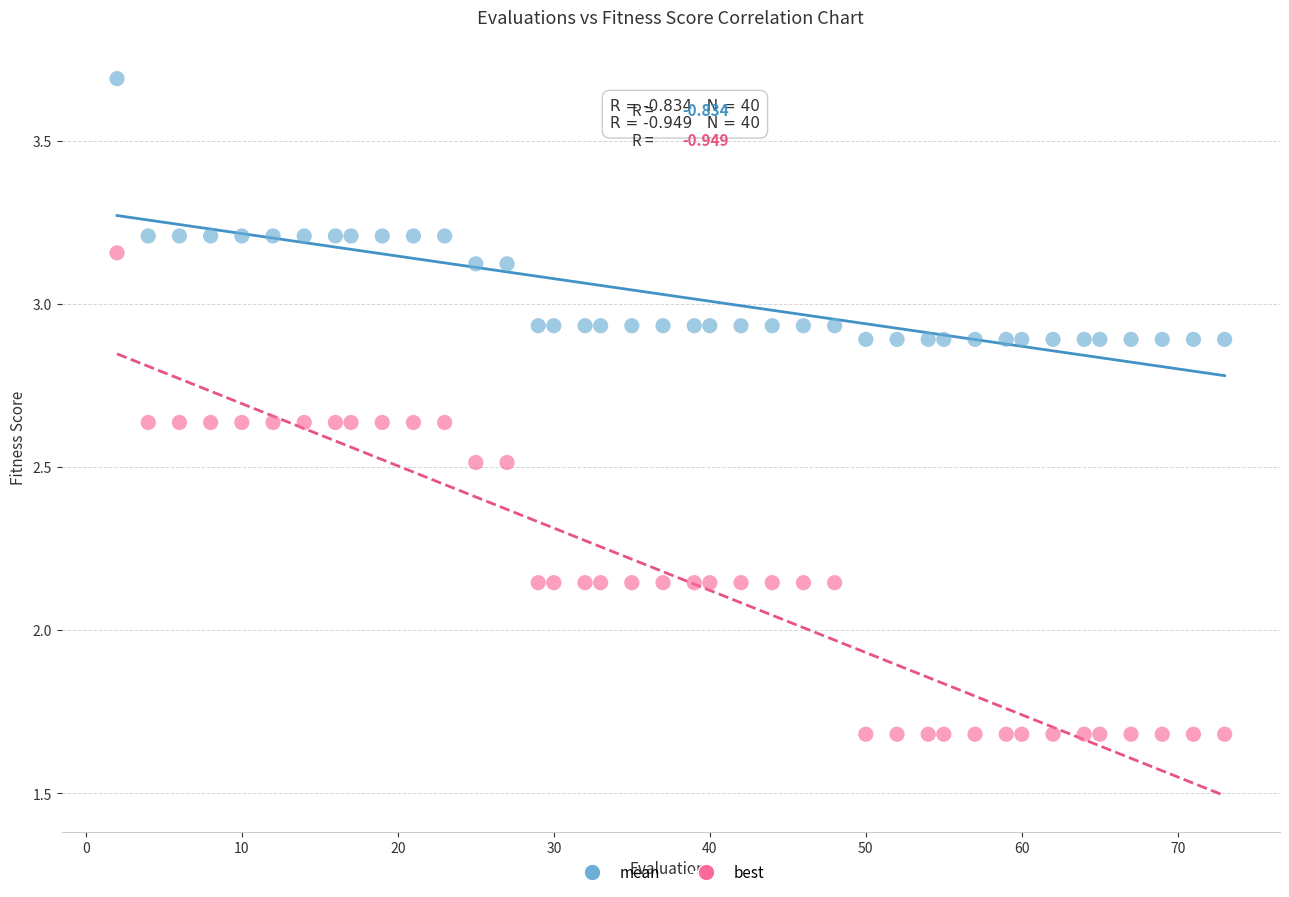

Which series contains the highest Y value?

mean